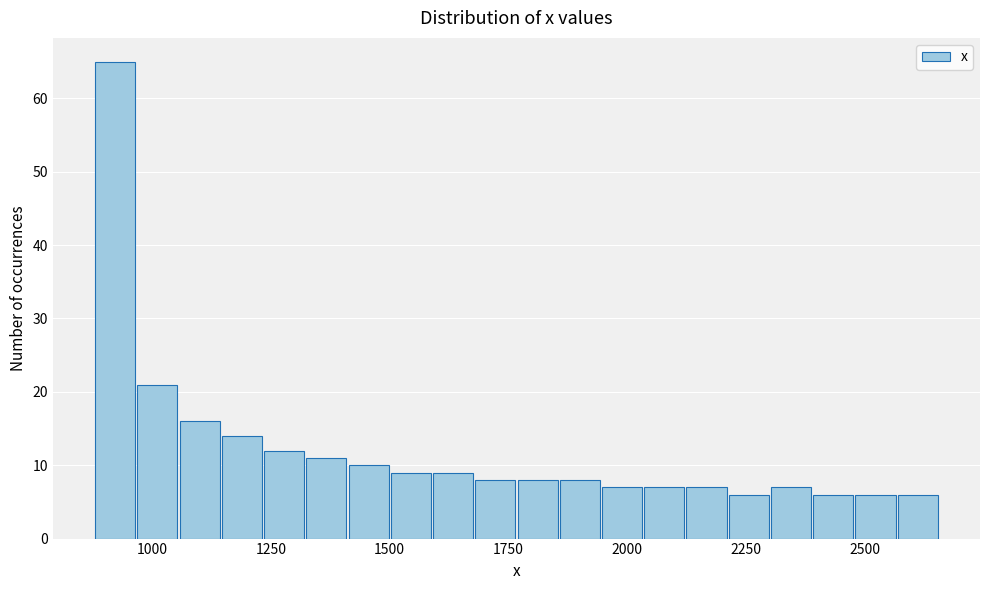

Read against the x-axis, roughly where is the centre of the tallest bar?

900